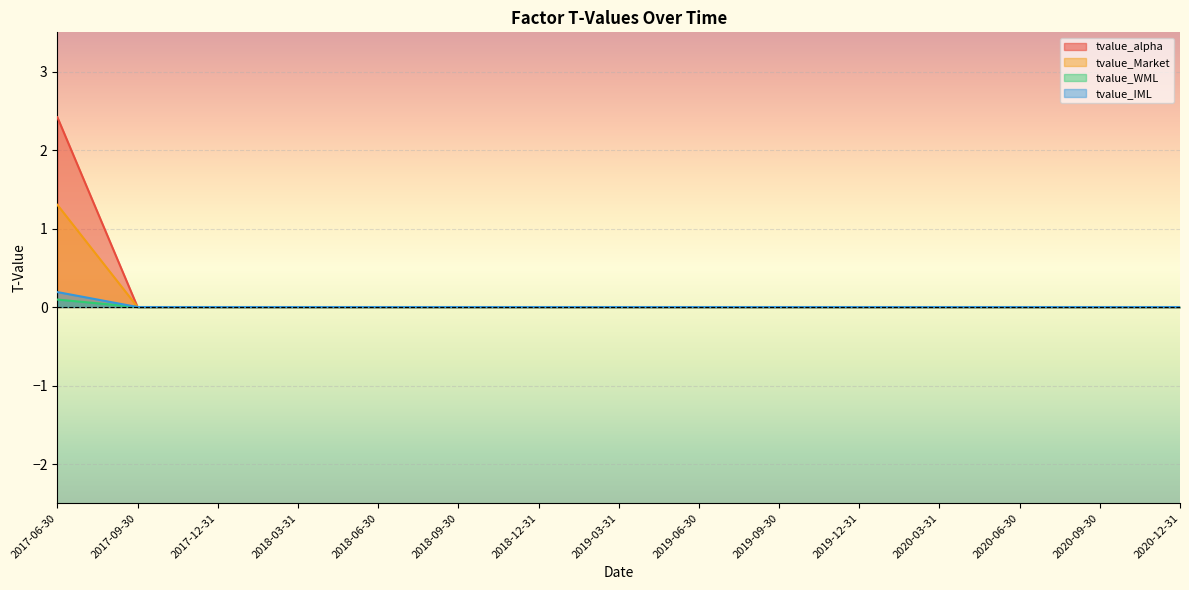

Which series has the largest total across all categories?

tvalue_alpha